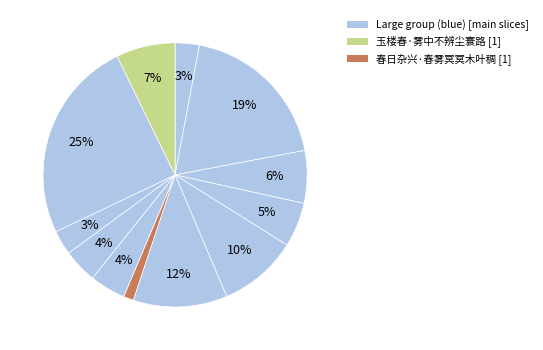

How many slices are in this pie chart?

12